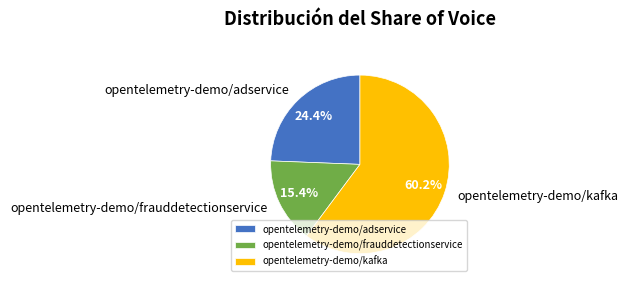

Between opentelemetry-demo/kafka and opentelemetry-demo/adservice, which is larger?

opentelemetry-demo/kafka